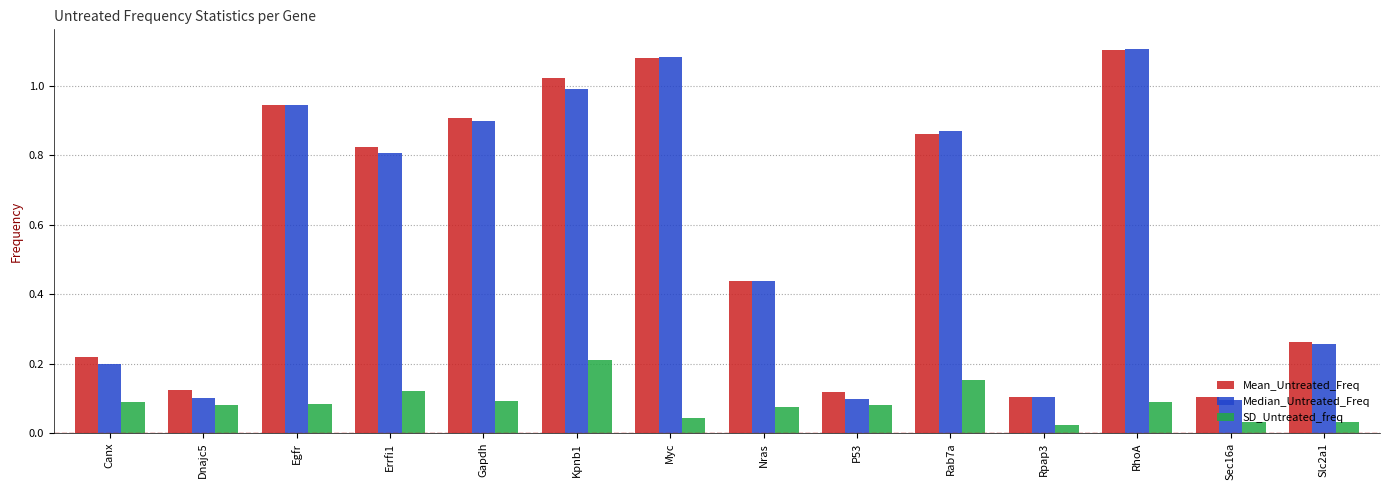

What are all the series names shown in the legend?

Mean_Untreated_Freq, Median_Untreated_Freq, SD_Untreated_freq